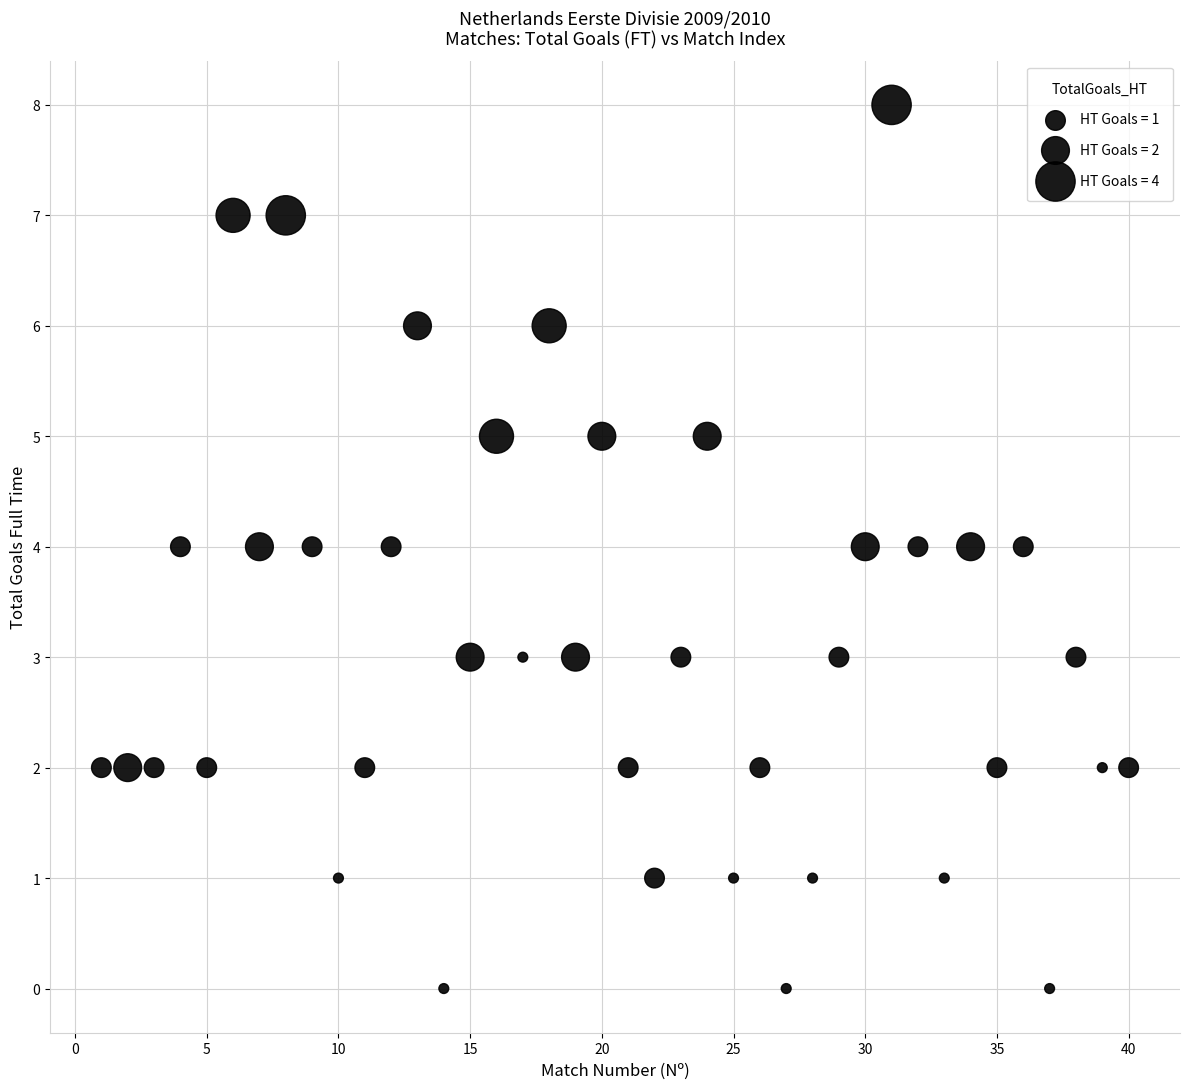

What is the range of X values (max minus min)?

39